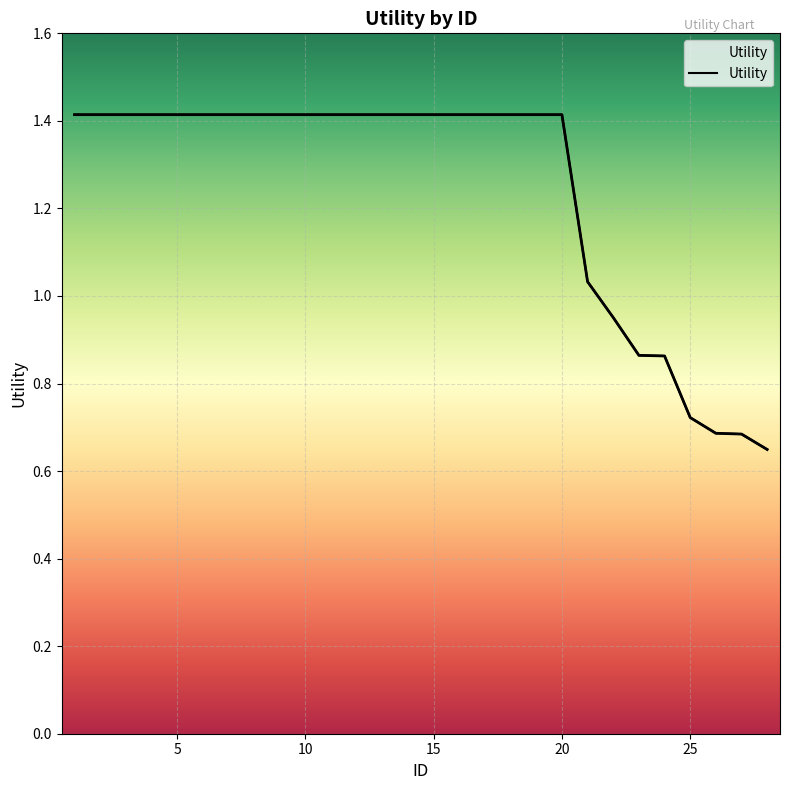

What is the ratio of the value at 19 to the value at 17?

1.0